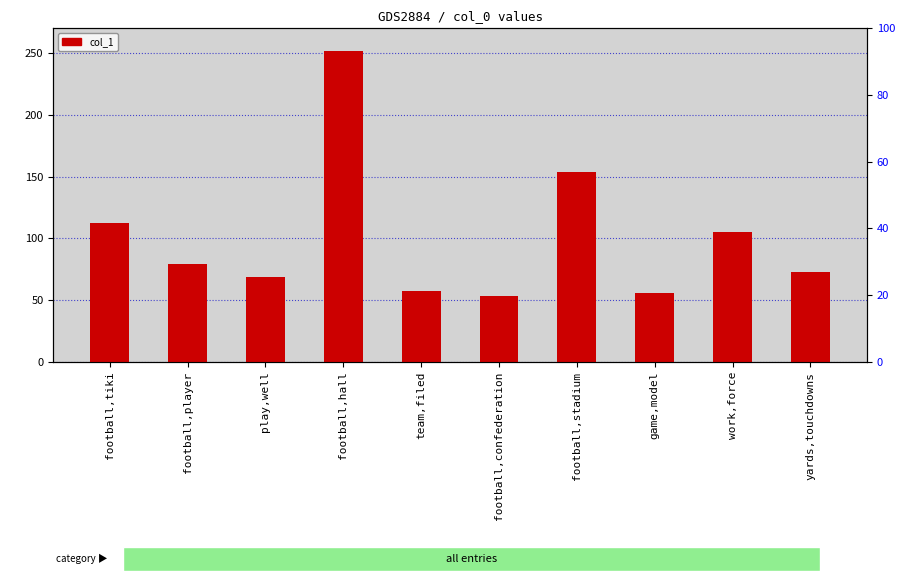

What position from the left is work,force?

9